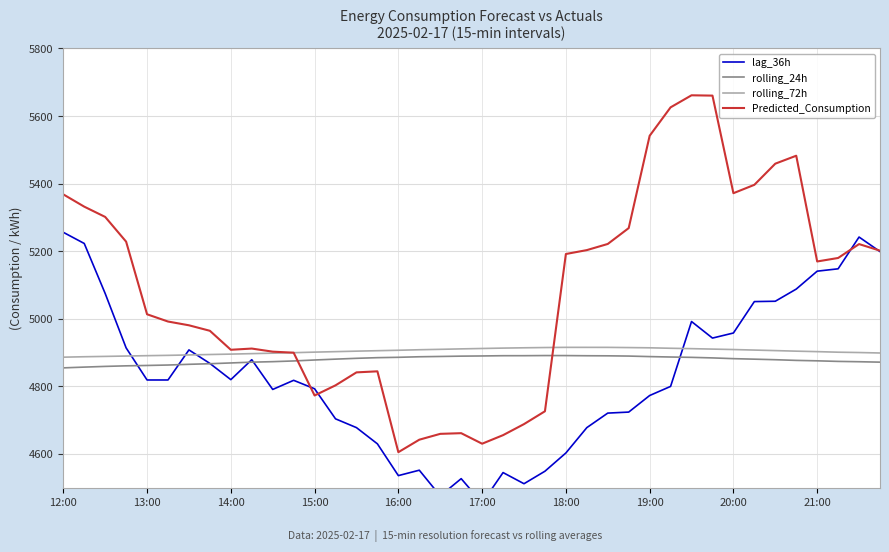

Is this an area chart (filled region under the line)?

No